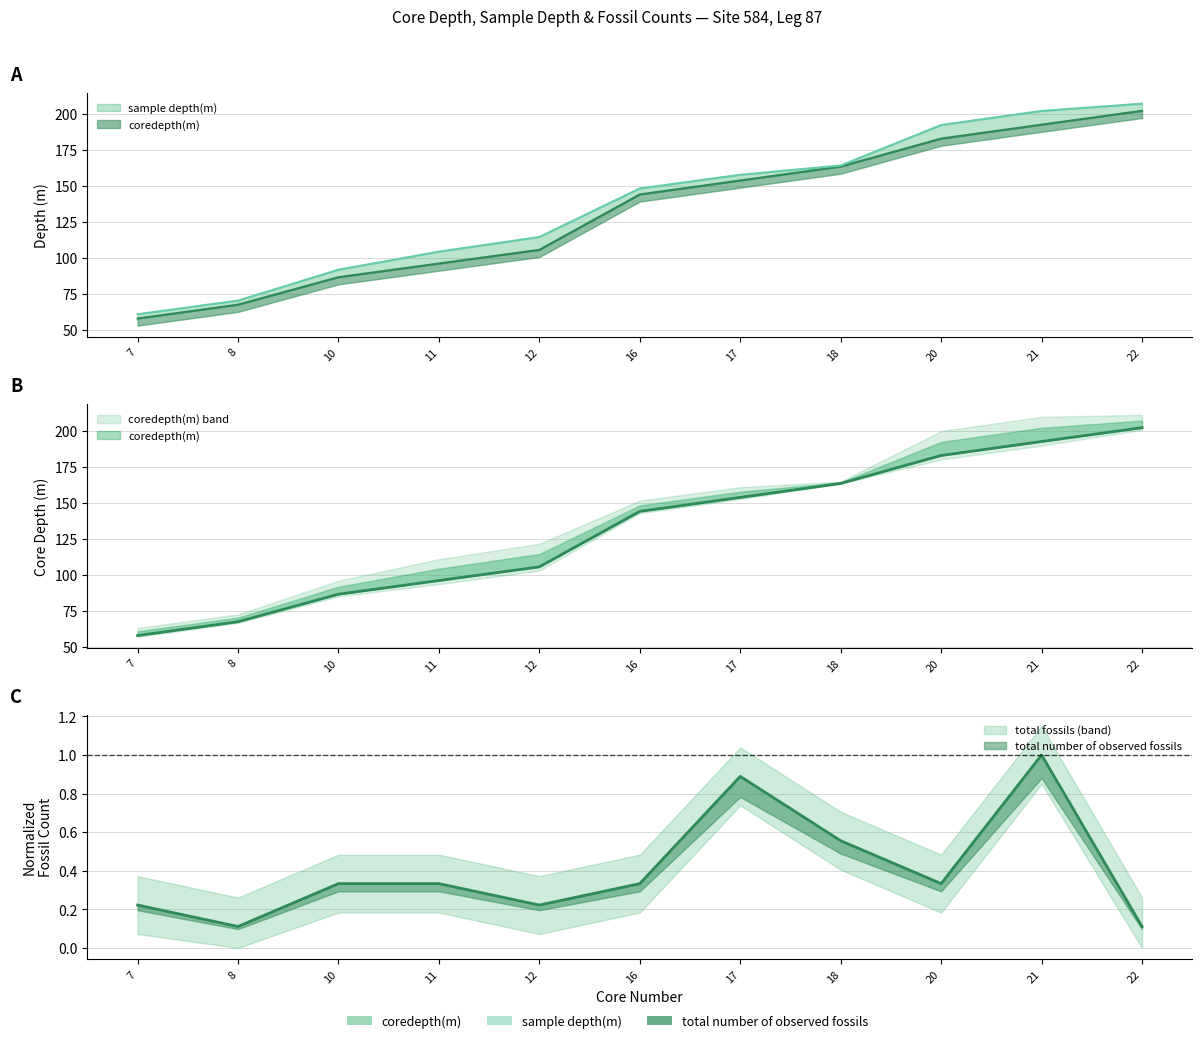

The sample depth(m) series shows 278.4 at 22. True or false?

False